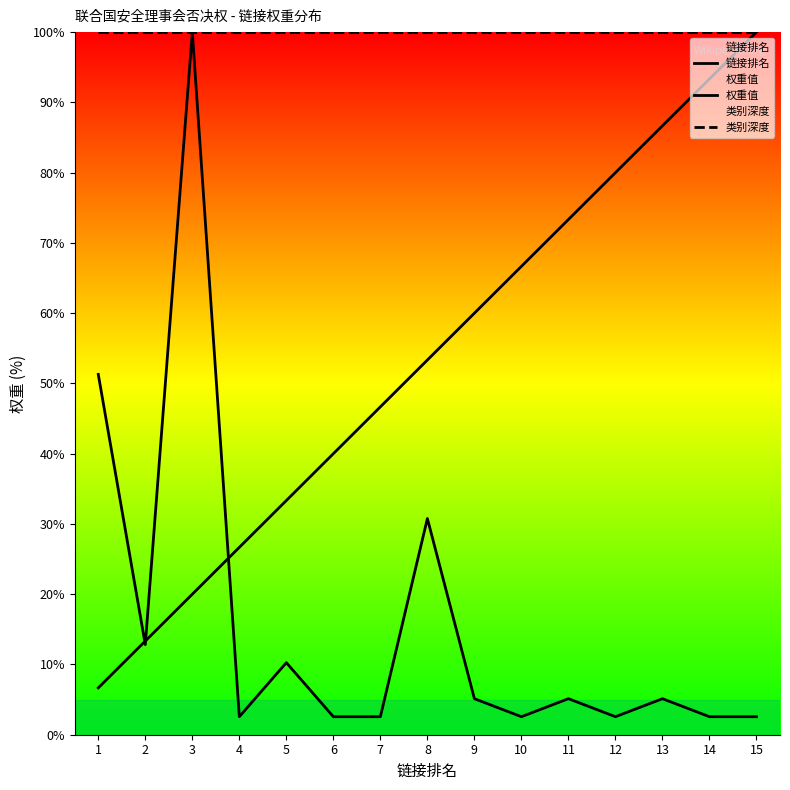

True or false: 类别深度 and 权重值 intersect in this chart.

False